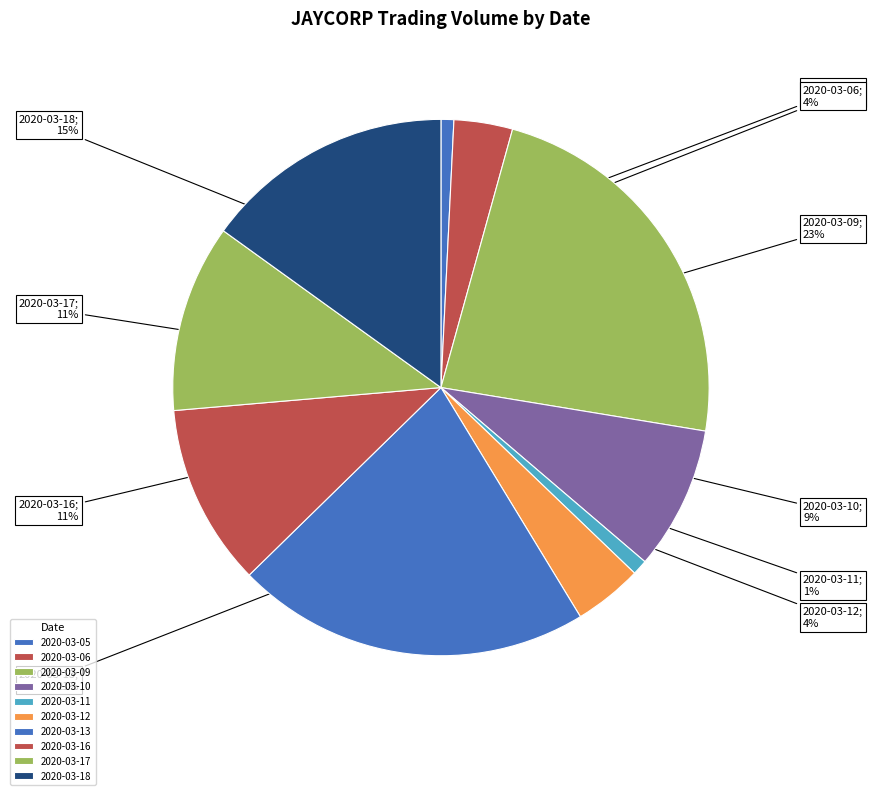

The 2020-03-12 slice represents 4% of the pie. True or false?

True